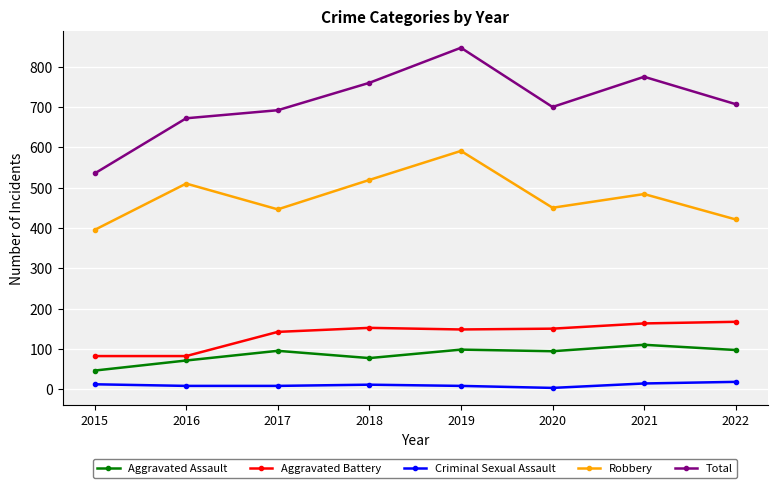

Where does the Robbery series first go above 484?

2016